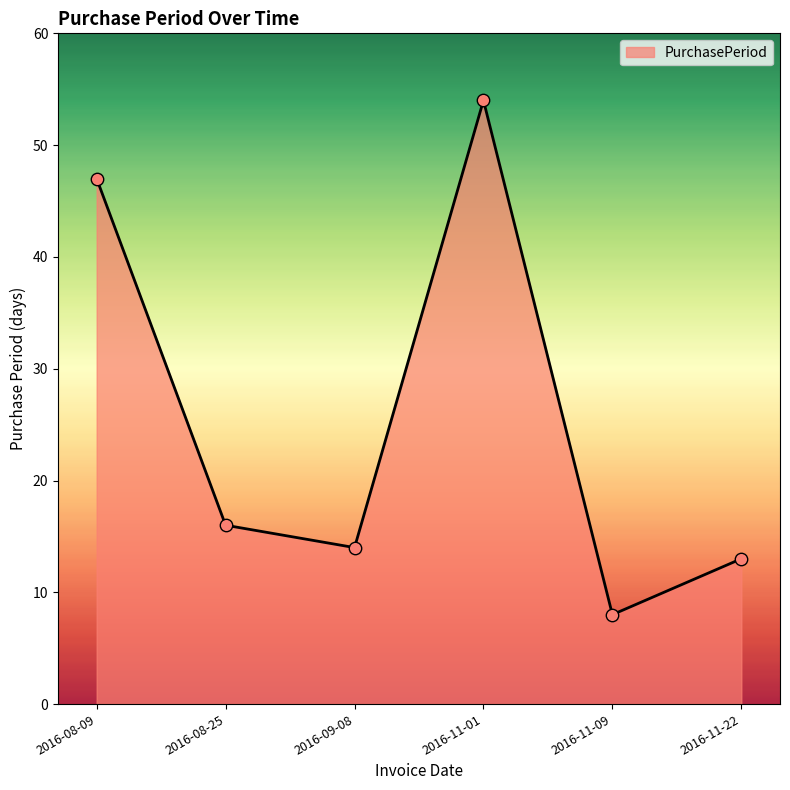

Approximately how many times larger is the value at 2016-11-01 compared to 2016-11-22?

4.2